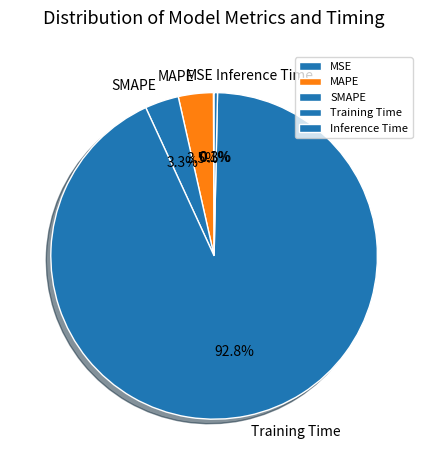

What is the majority slice?

Training Time